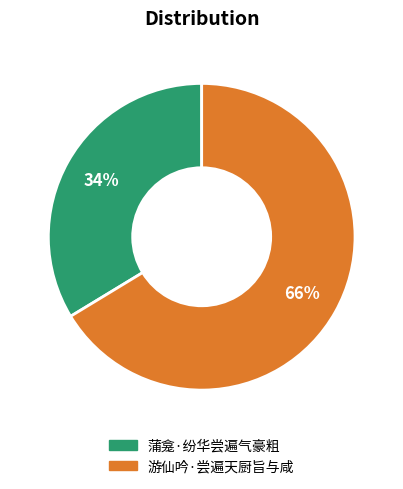

True or false: 蒲龛·纷华尝遍气豪粗 accounts for 34% of the total.

True